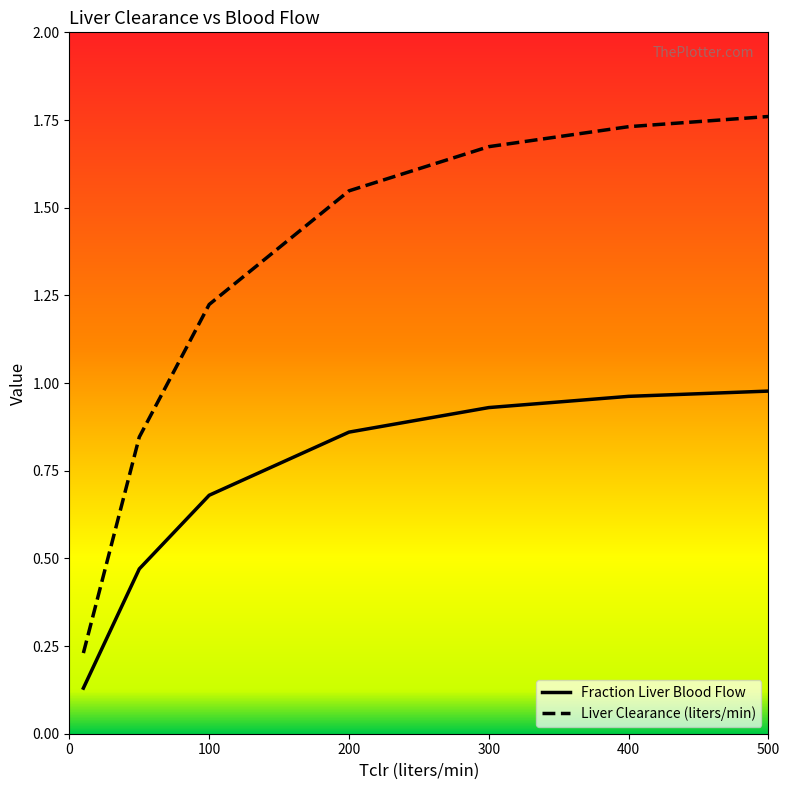

Which series has the largest range (max minus min)?

Liver Clearance (liters/min)